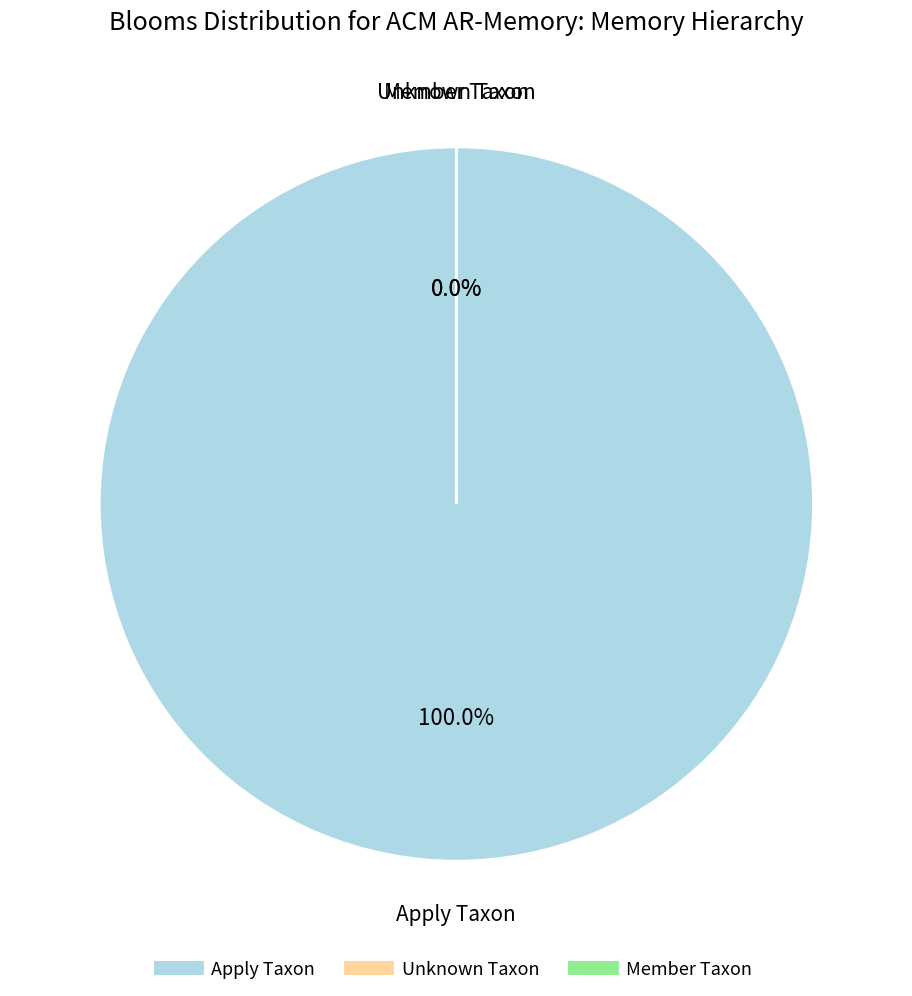

Is it true that 2 is 1% of the pie?

False